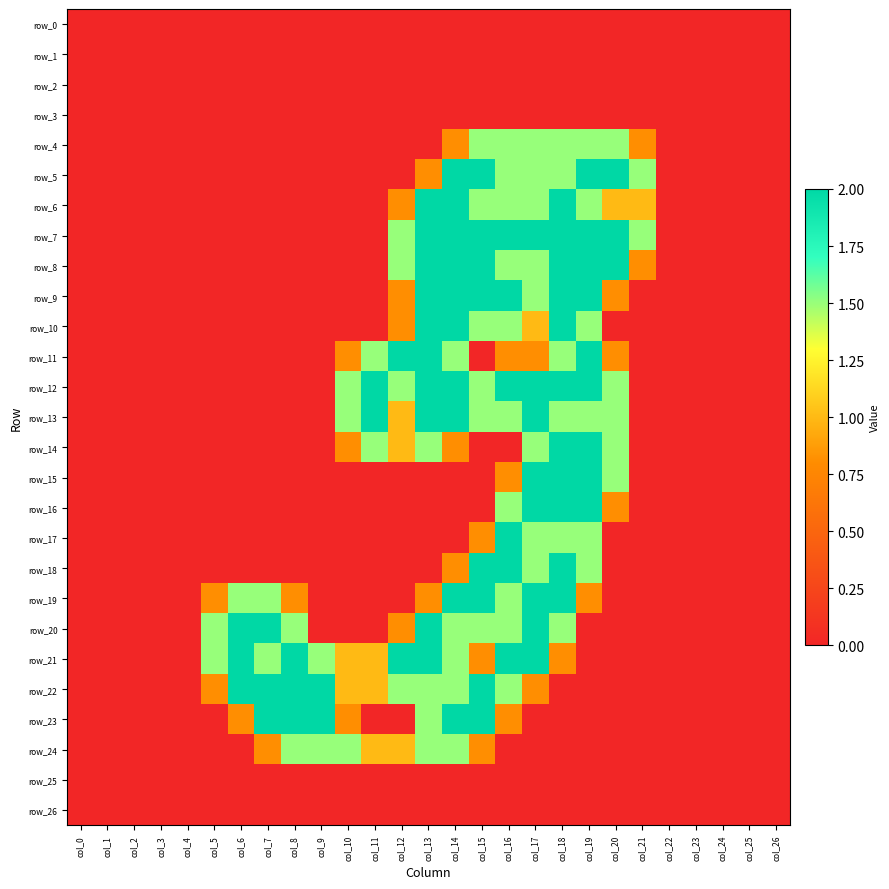

Count the number of data series in this chart.

27